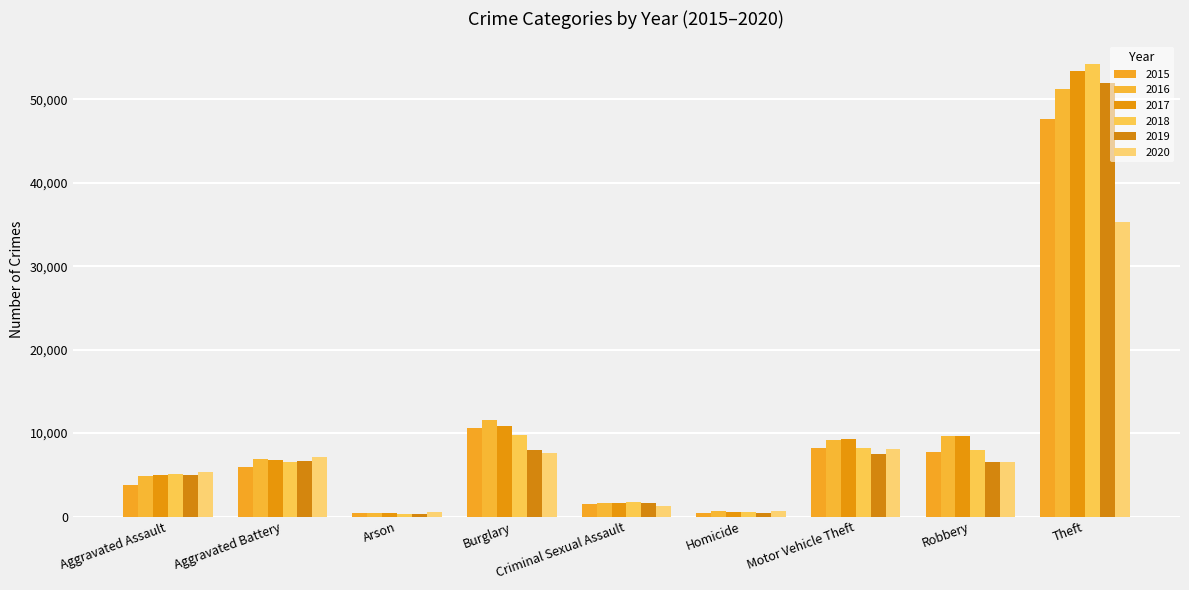

What is the difference between the second highest and minimum values in the 2020 series?

7575